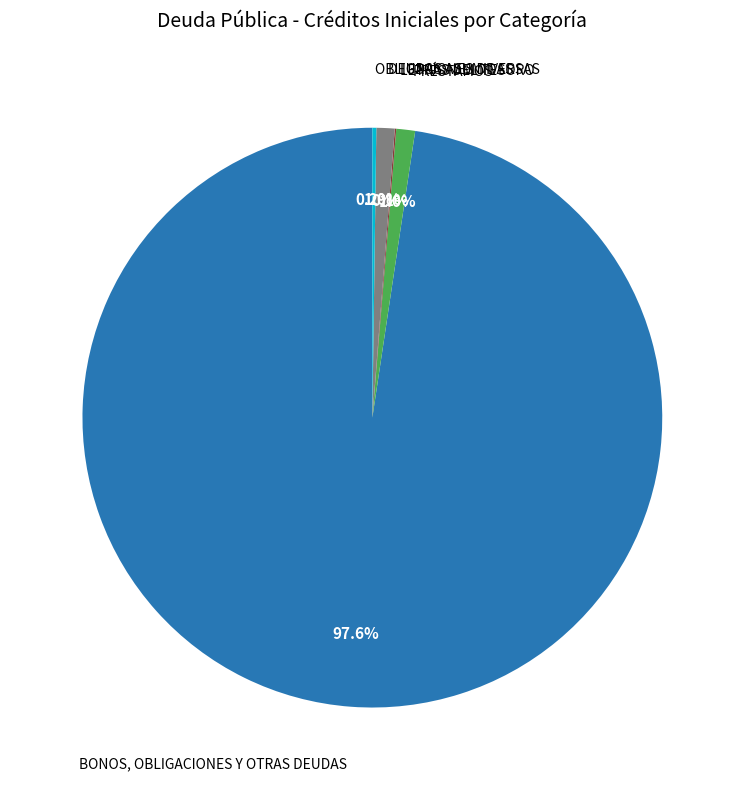

Is there any slice that represents more than half of the pie?

Yes